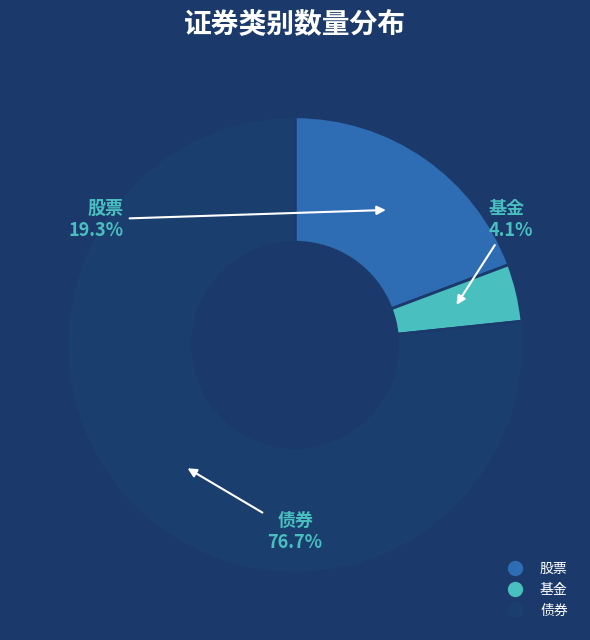

To the nearest percent, what is the difference between the 债券 and 基金 slice percentages?

73%